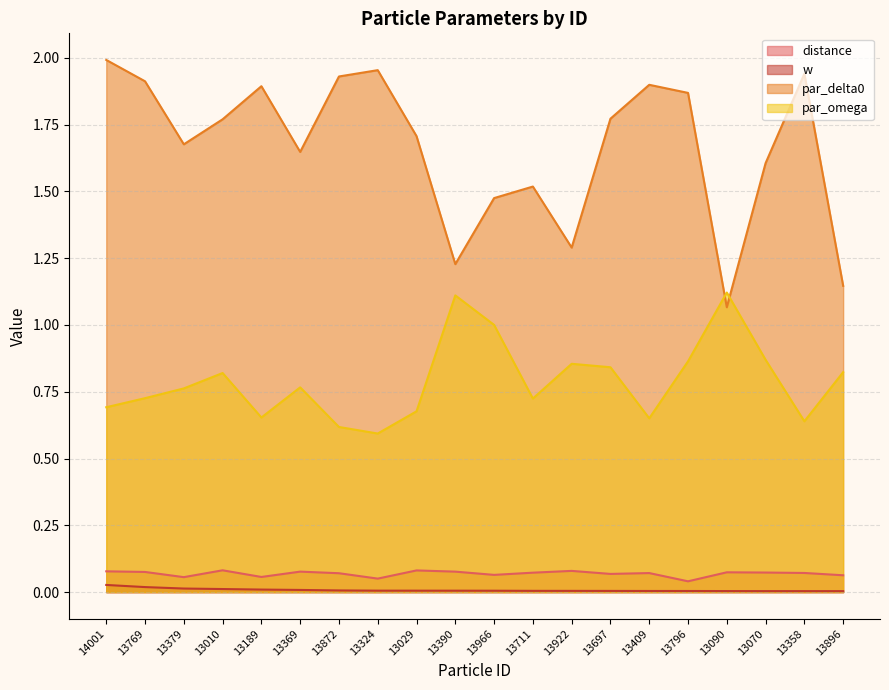

True or false: distance and w cross at least once.

False